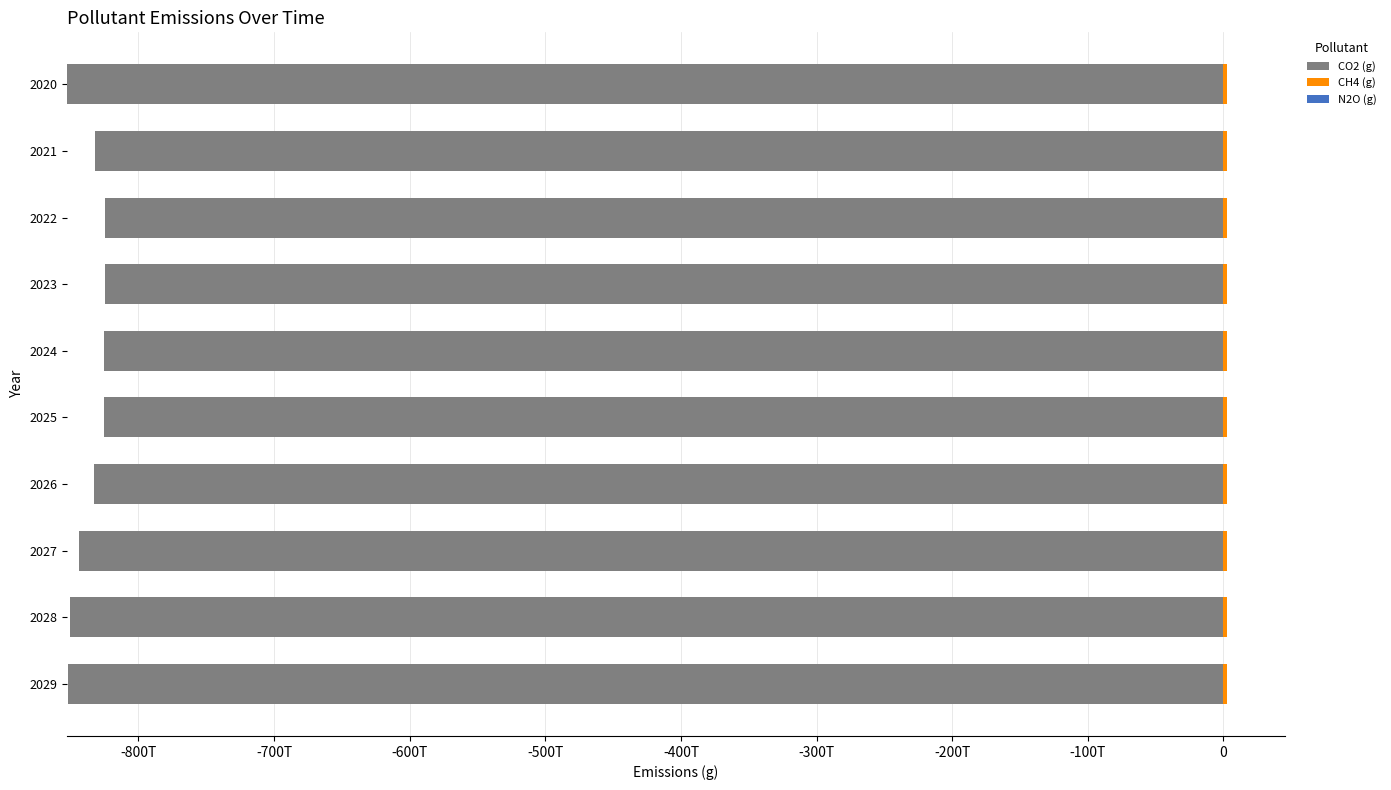

Rank the series at -800T from lowest to highest value.

CO2 (g), N2O (g), CH4 (g)